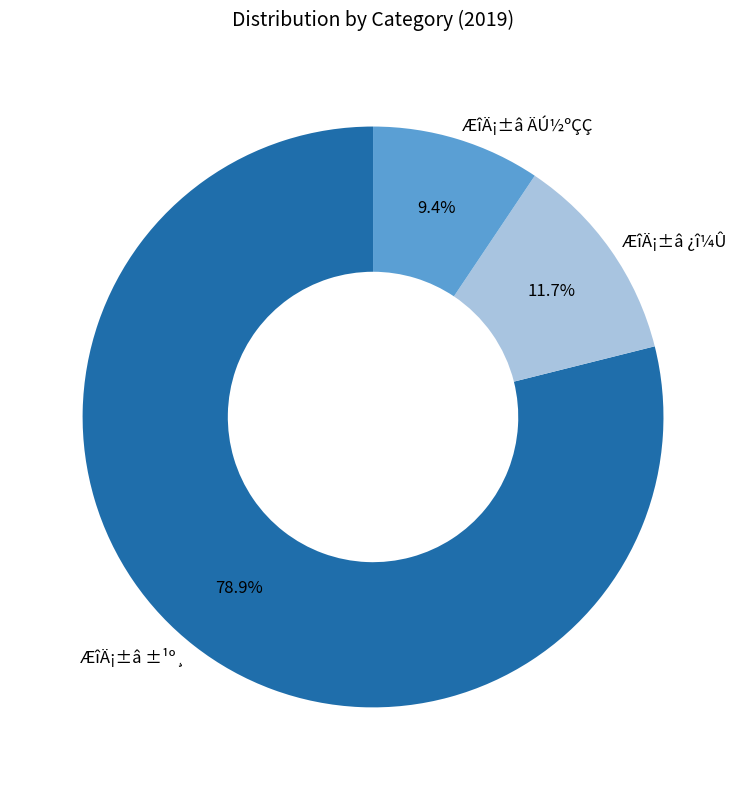

To the nearest percent, what is the difference between the largest and smallest slice percentages?

70%